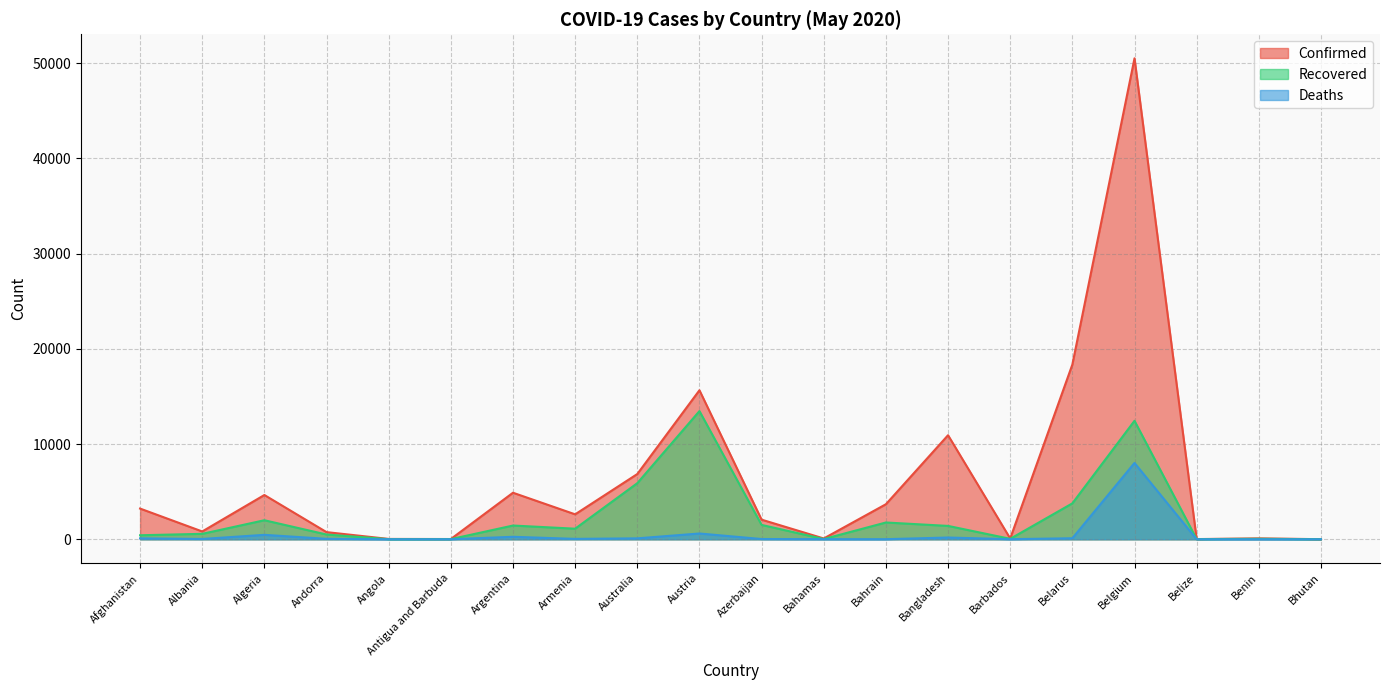

Where does the Deaths series first go above 40?

Afghanistan